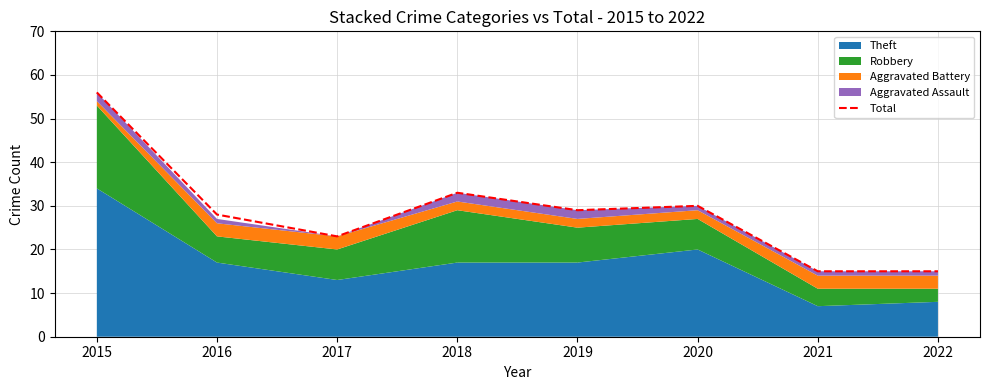

What is the sum of the values at 2018 and 2016?

61